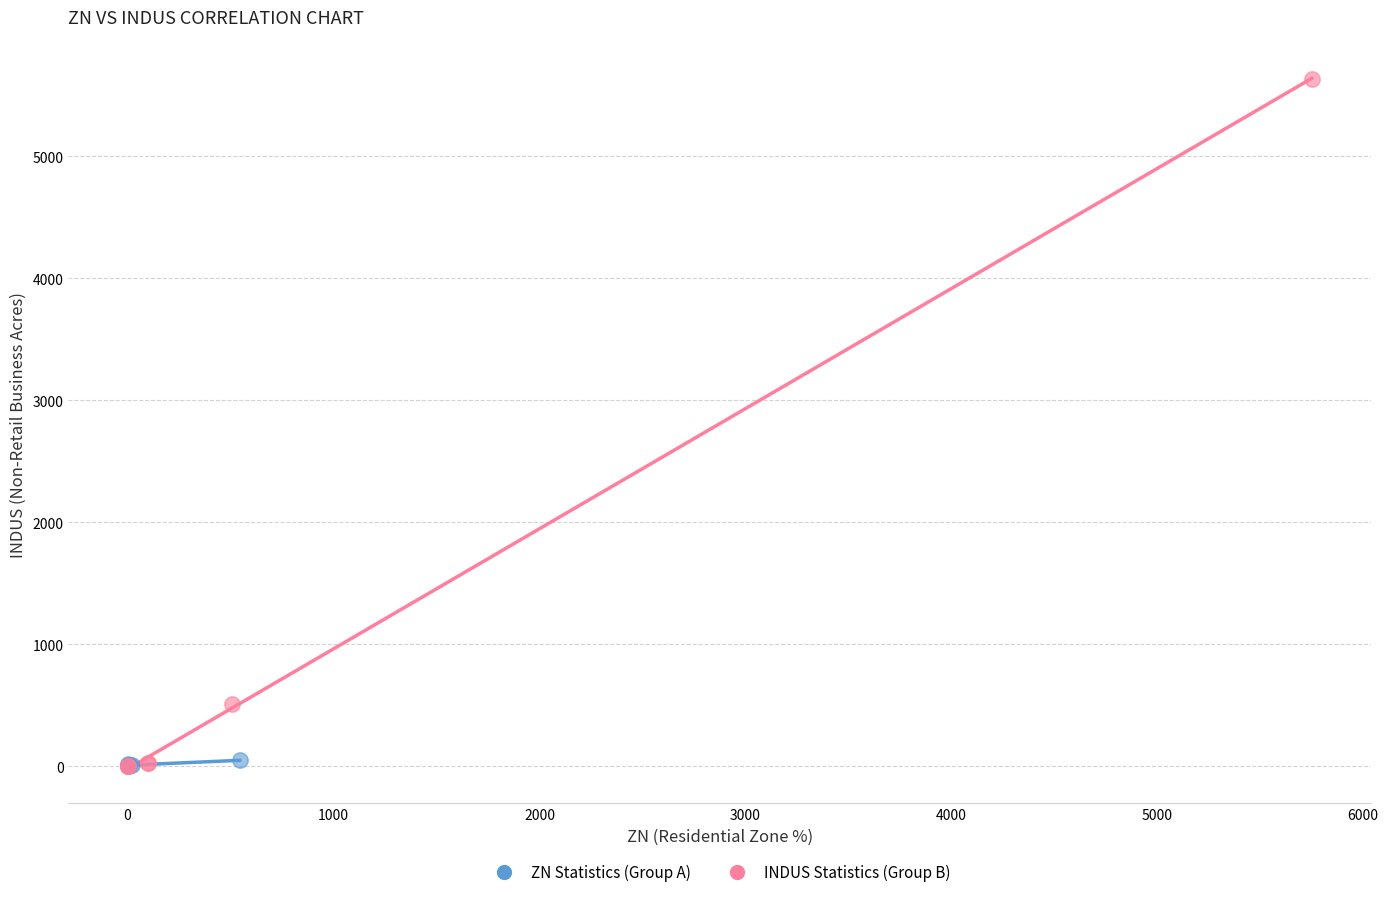

Which series reaches the maximum Y coordinate?

INDUS Statistics (Group B)